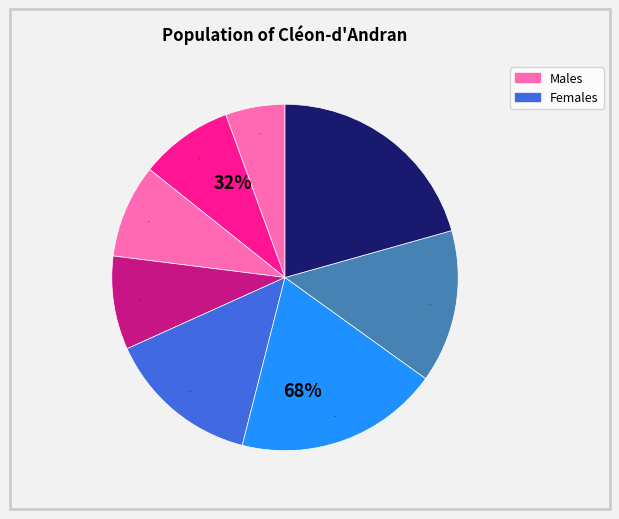

Is it true that i10 is 14% of the pie?

True